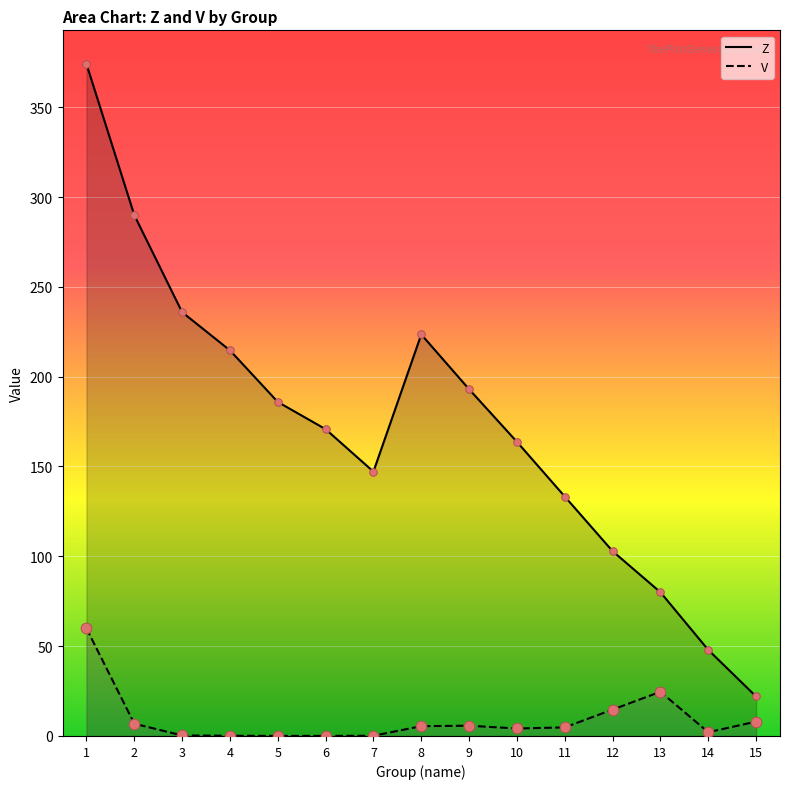

What are all the series names shown in the legend?

Z, V